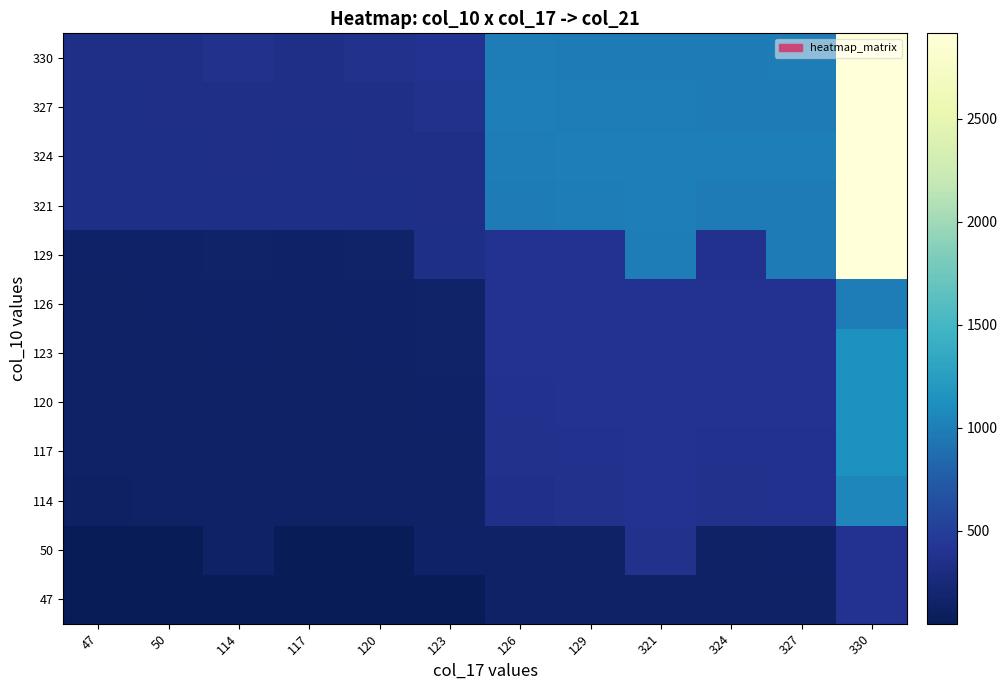

What is the total value across all series at 120?

2350